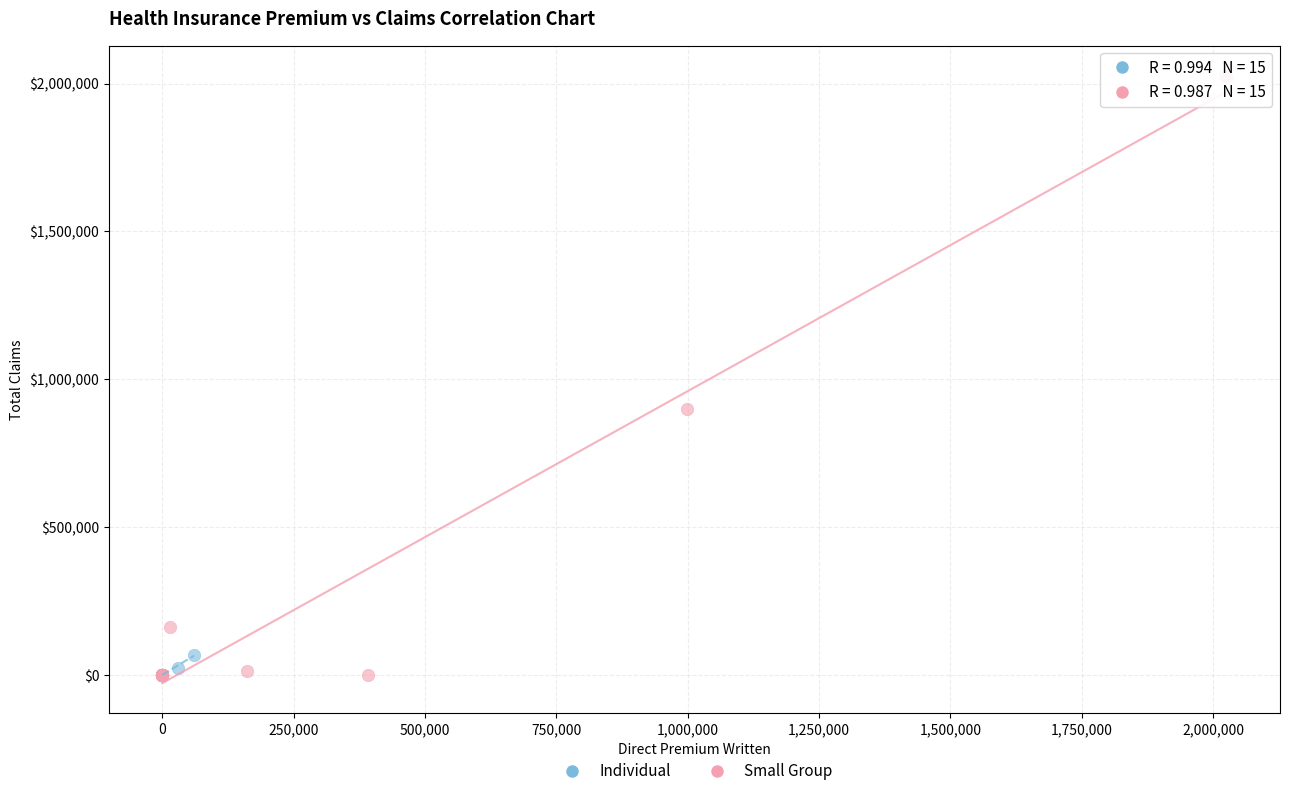

Which series contains the highest Y value?

Small Group